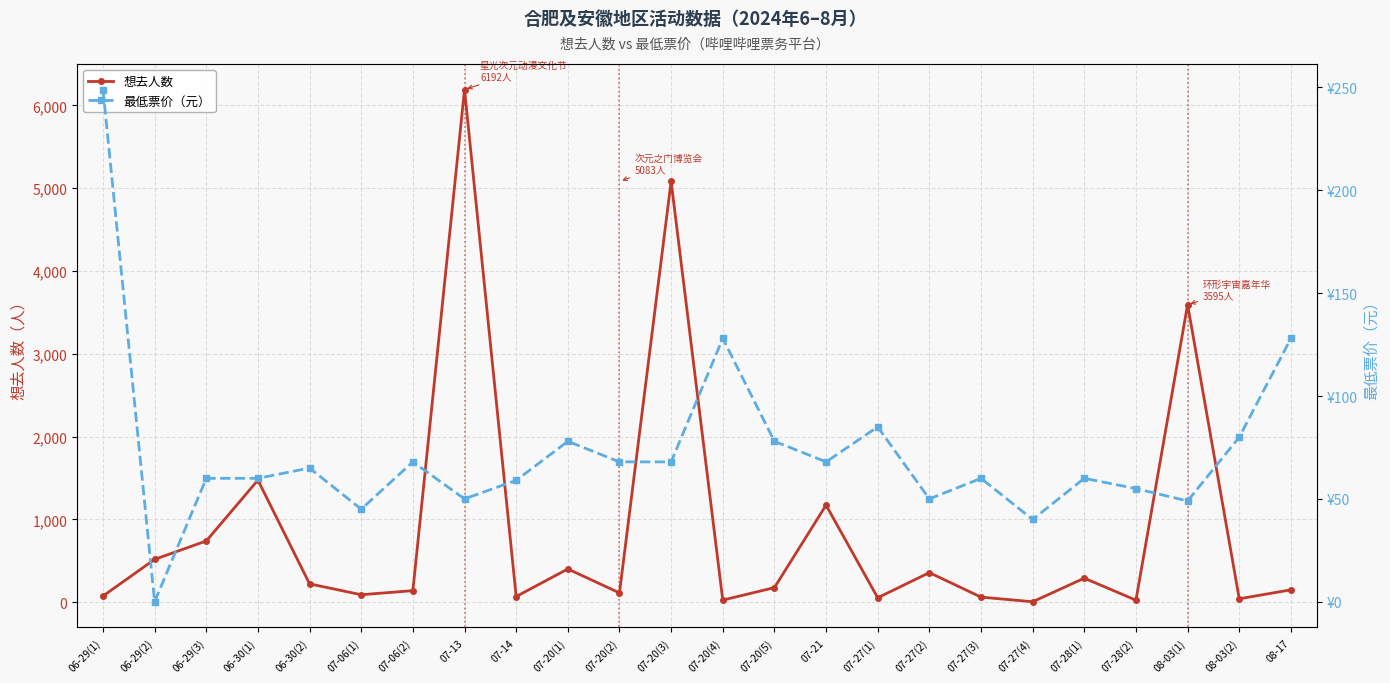

How many intersections are there between 想去人数 and 最低票价（元）?

11